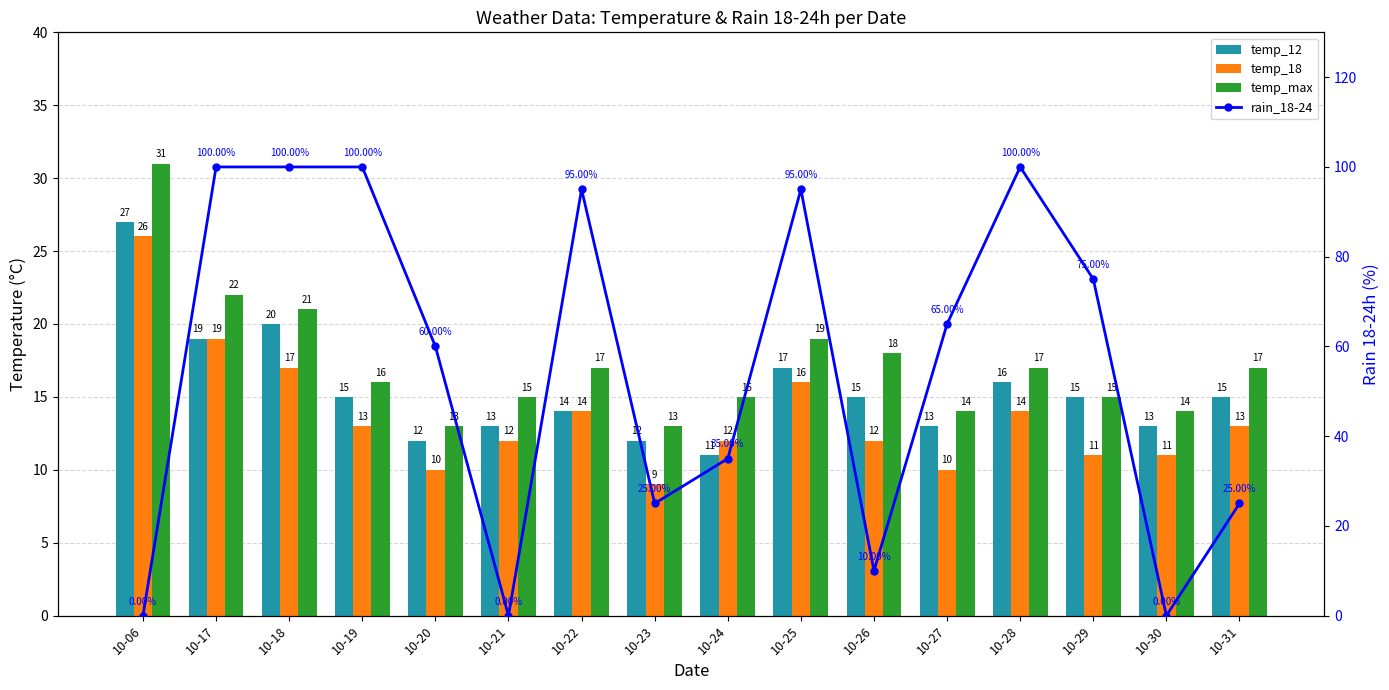

True or false: temp_12 has a value of 3 at 10-21.

False